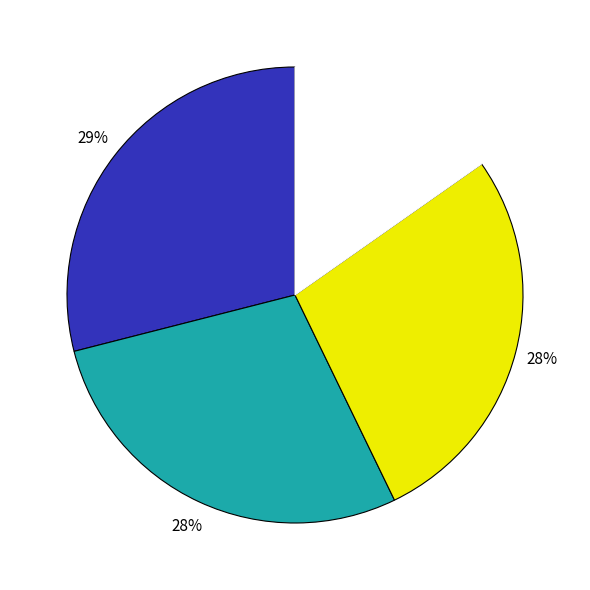

Count the number of slices in the pie.

4